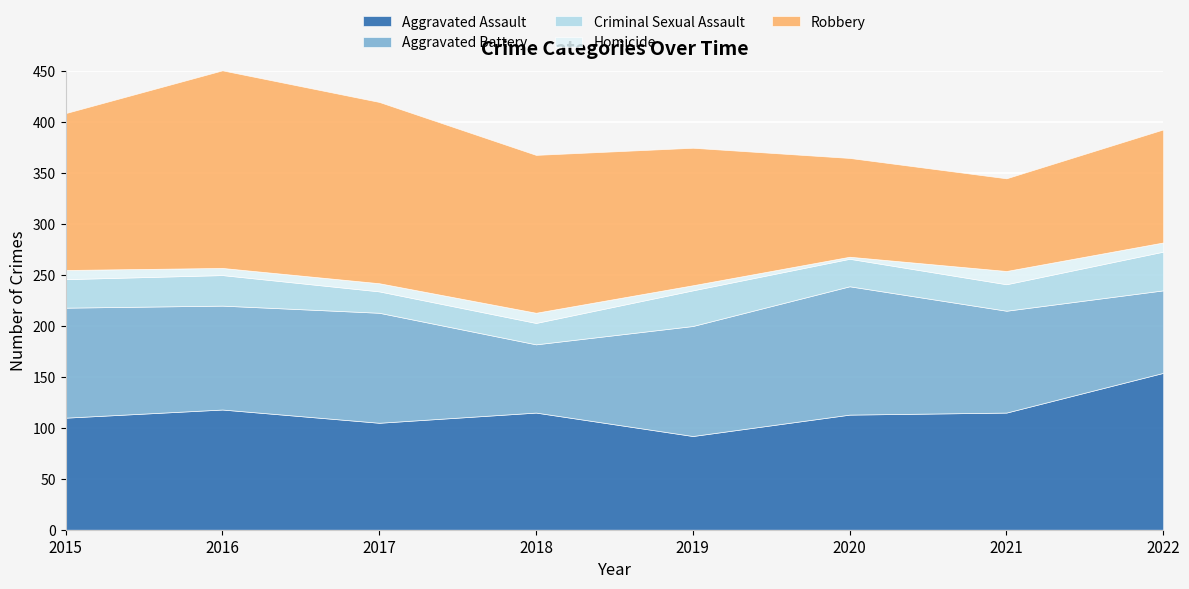

What is the minimum value shown in the chart?

2